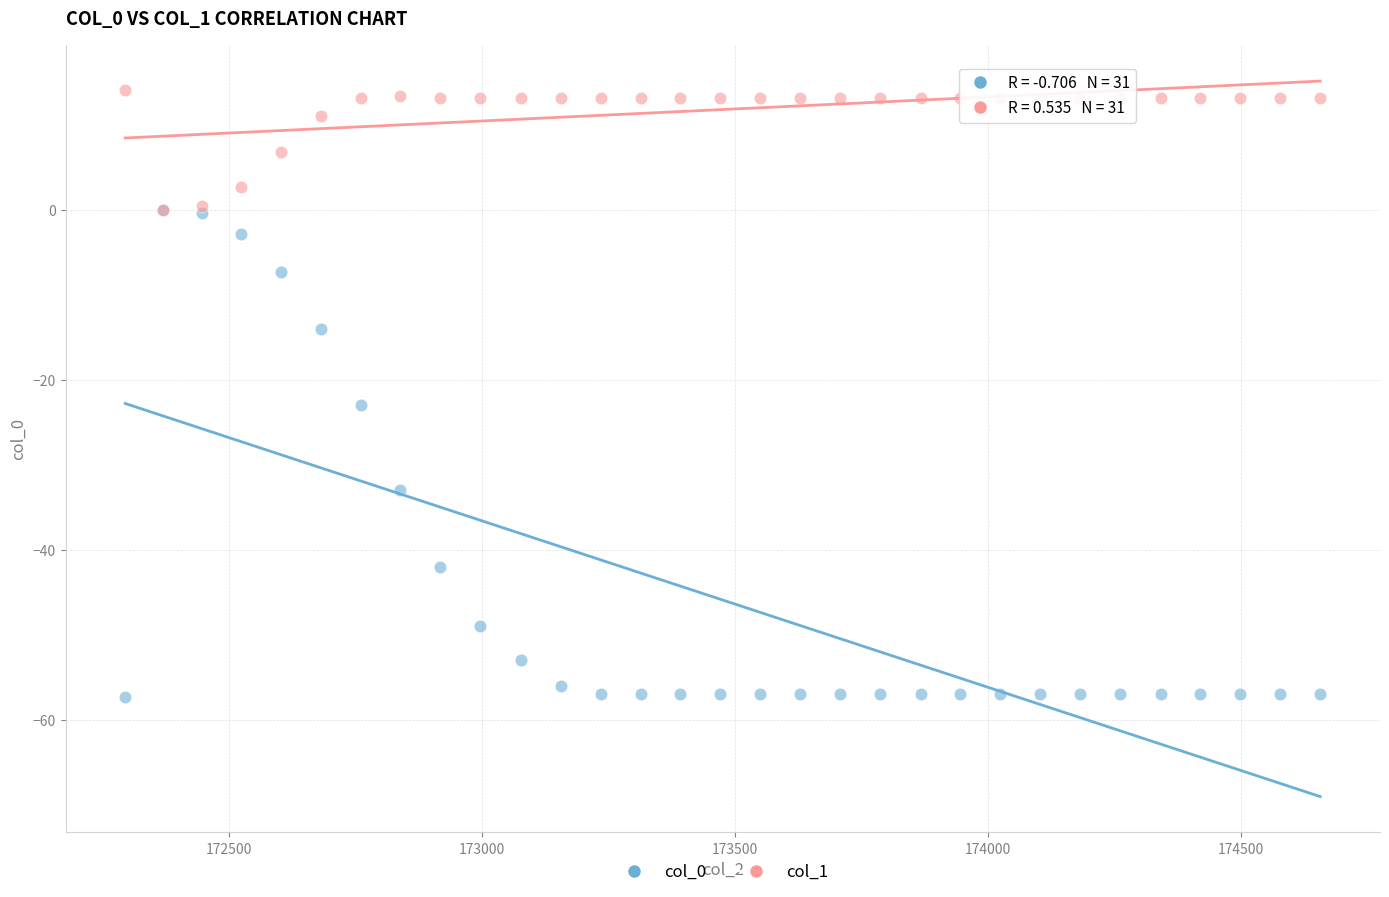

Across all series, what Y value is closest to -21?

-23.0